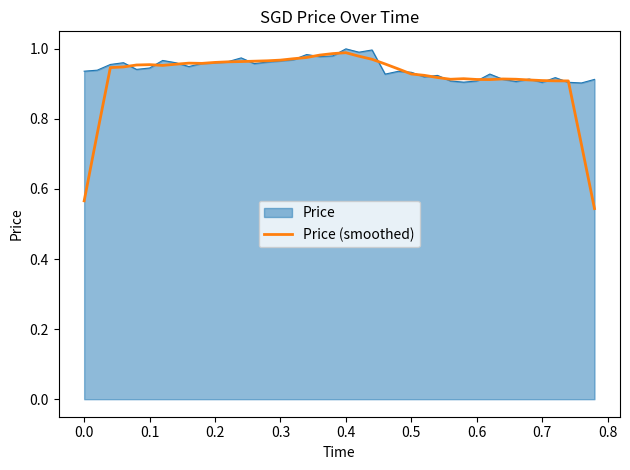

What is the maximum value shown in the chart?

1.0